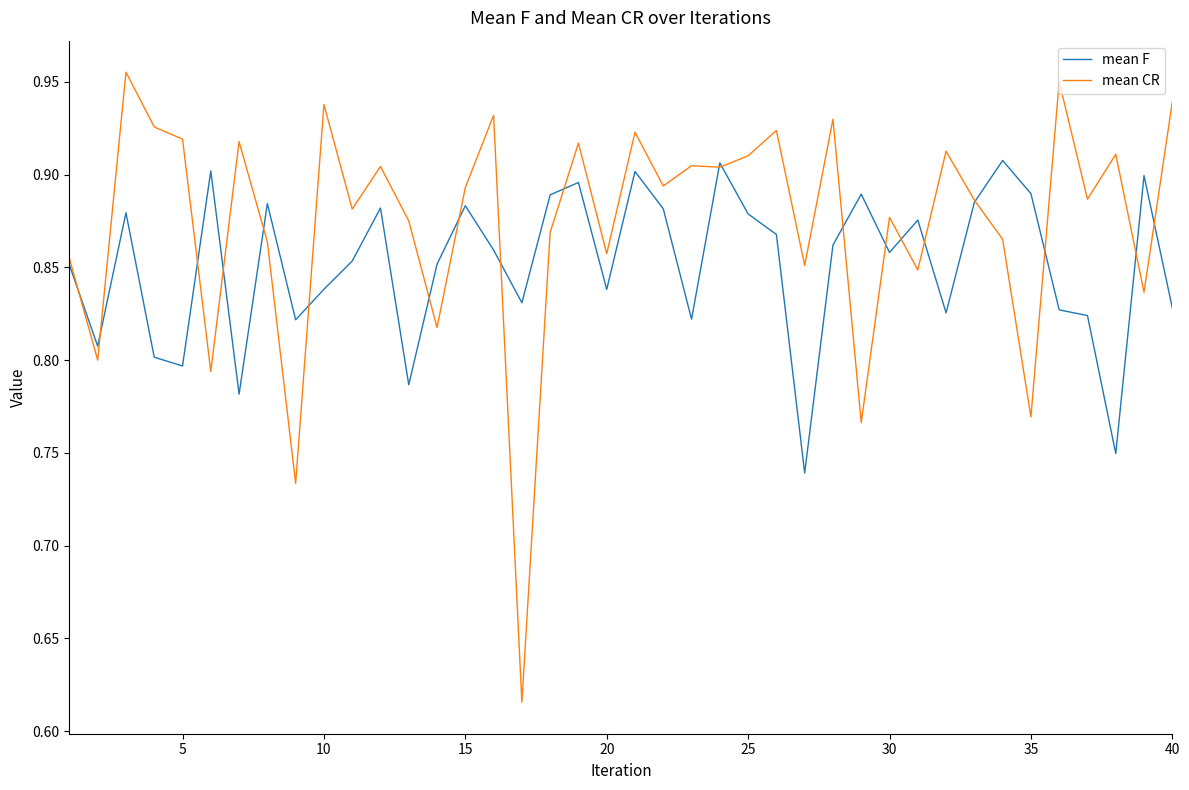

Which series has the largest range (max minus min)?

mean CR